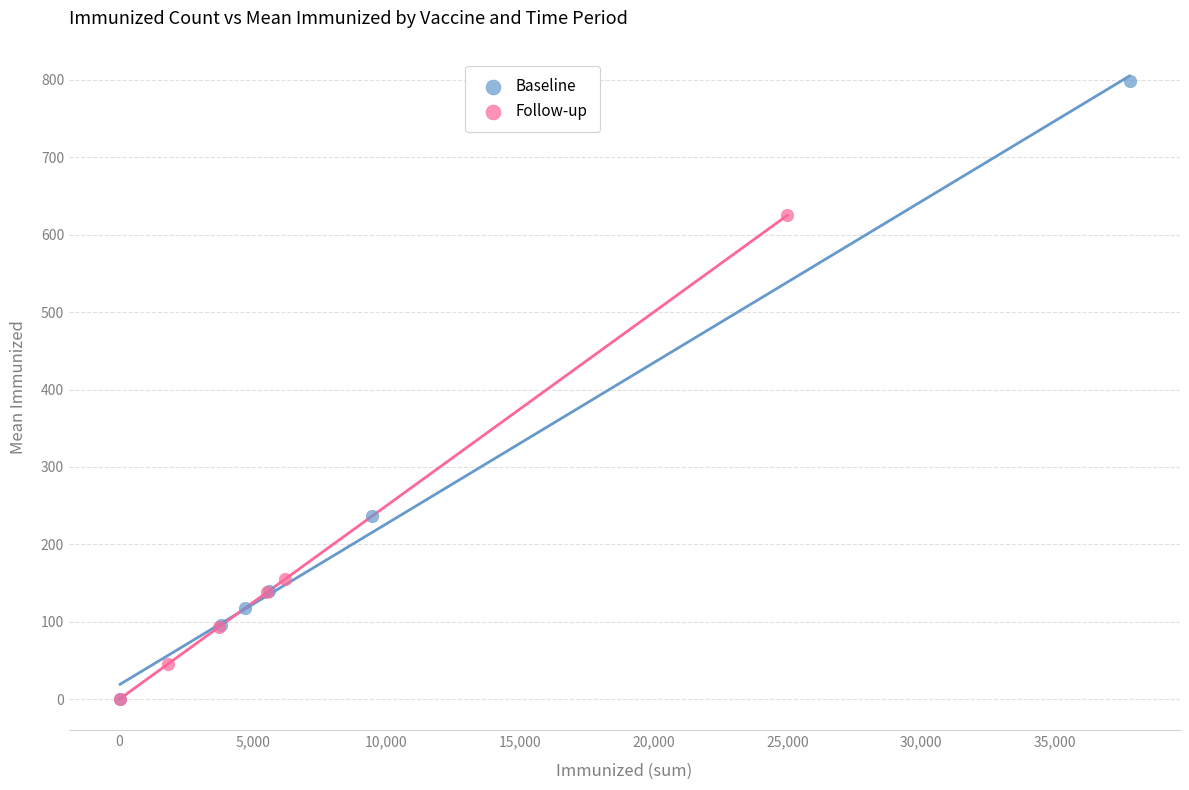

What are all the series names shown in the legend?

Baseline, Follow-up